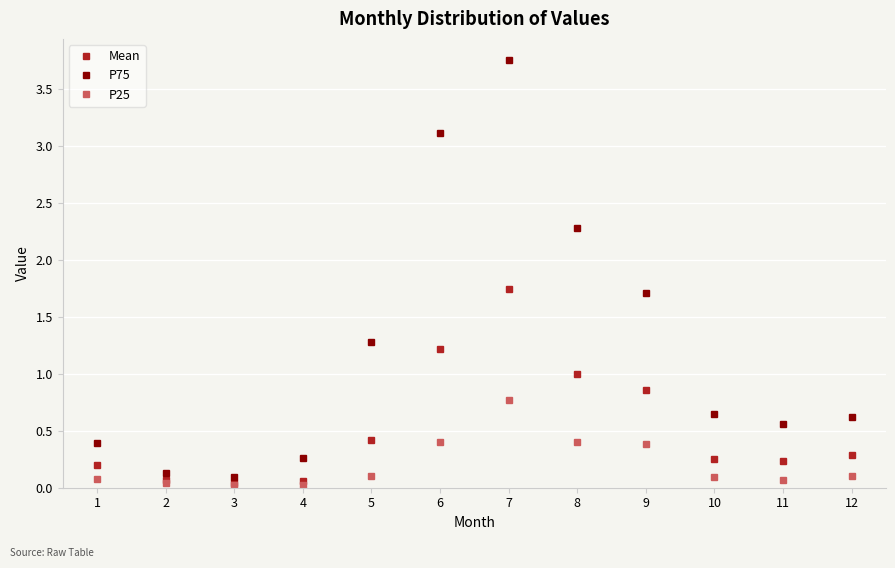

Between 4 and 6, which series saw the biggest shift?

P75